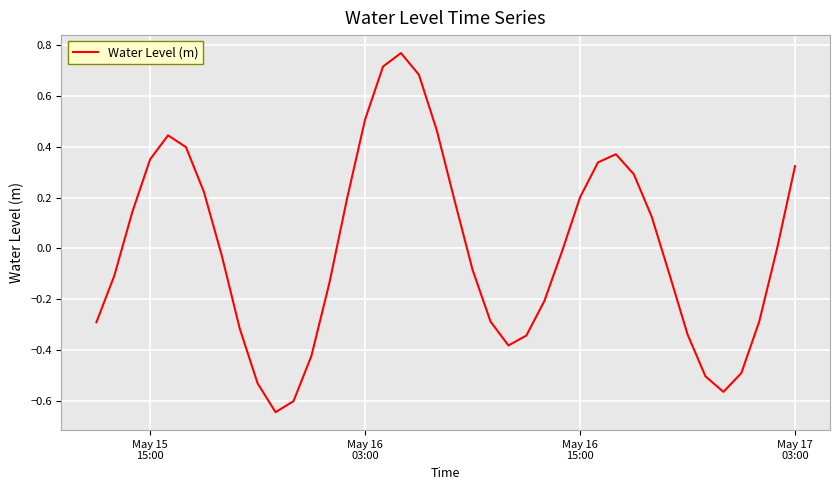

What is the difference between the maximum and minimum values?

1.4